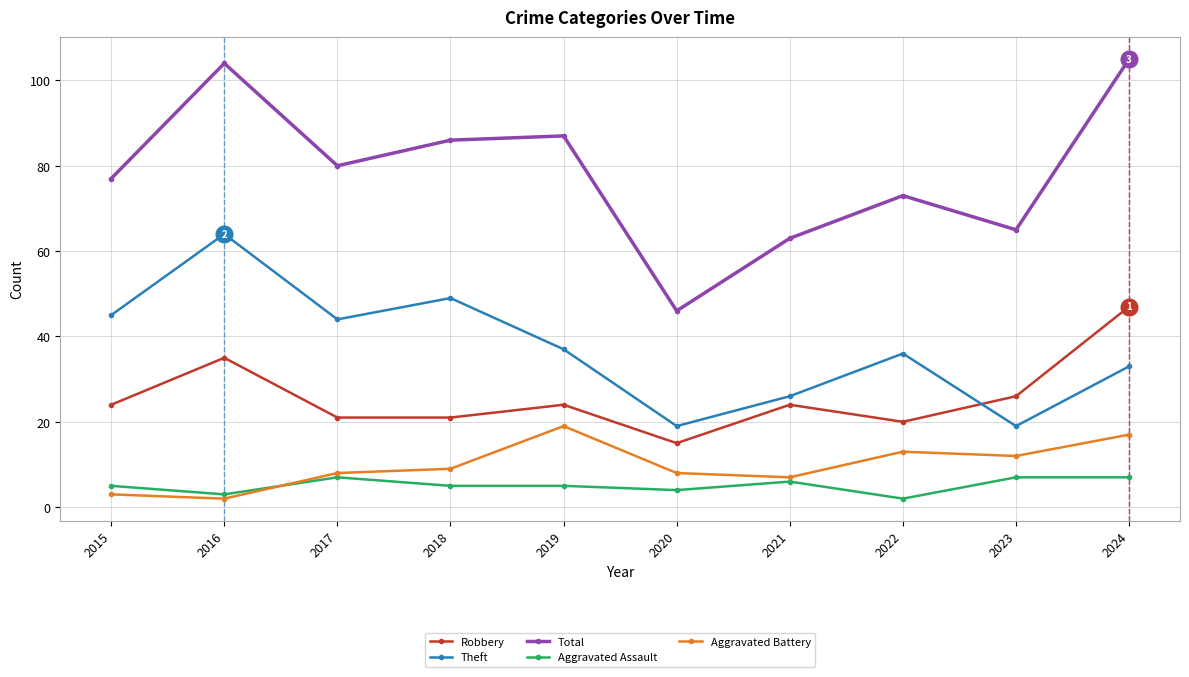

At how many categories does at least one series exceed 78?

5